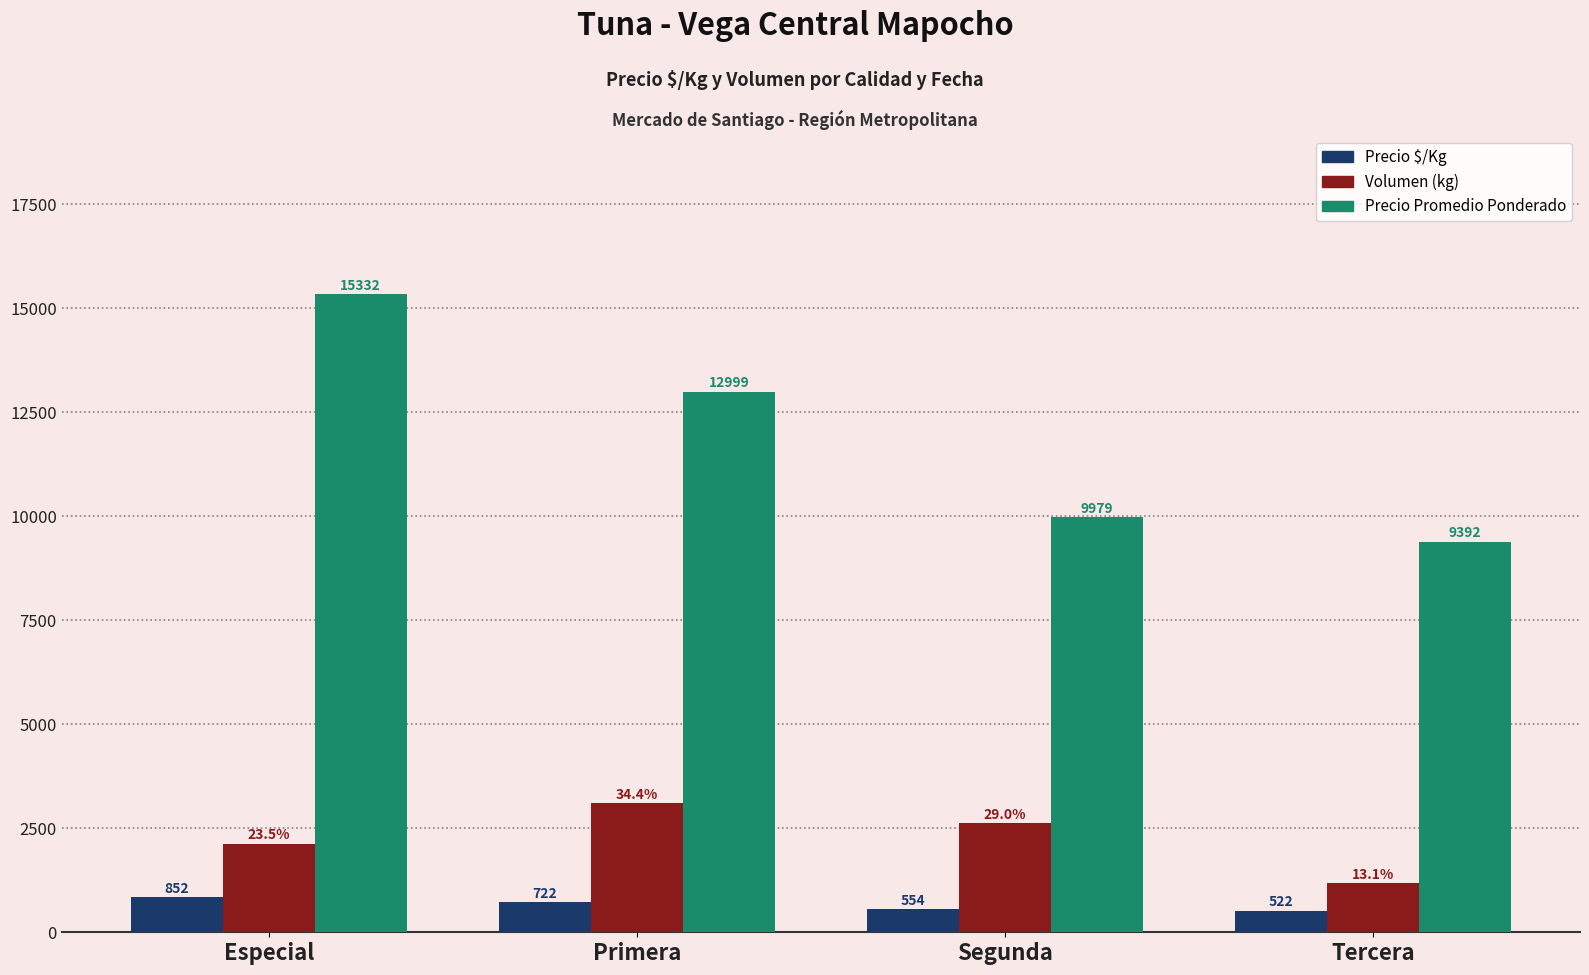

What is the sum of all Precio $/Kg values?

2650